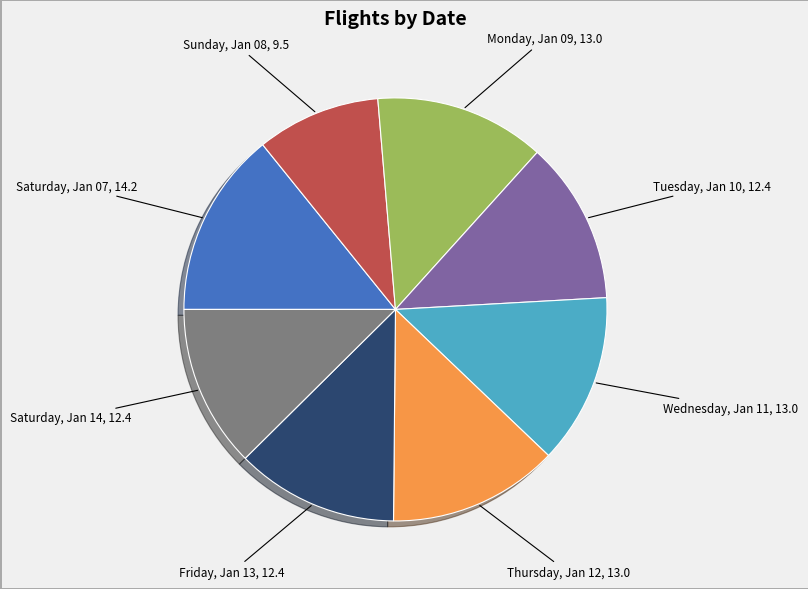

Does any single category account for the majority?

No